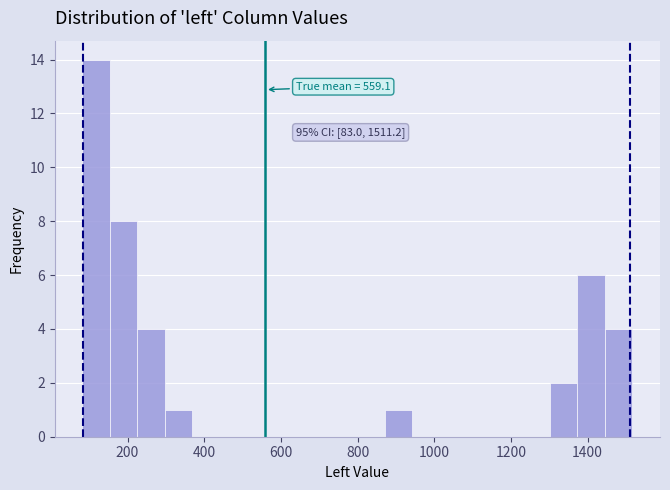

Read against the x-axis, roughly where is the centre of the tallest bar?

120